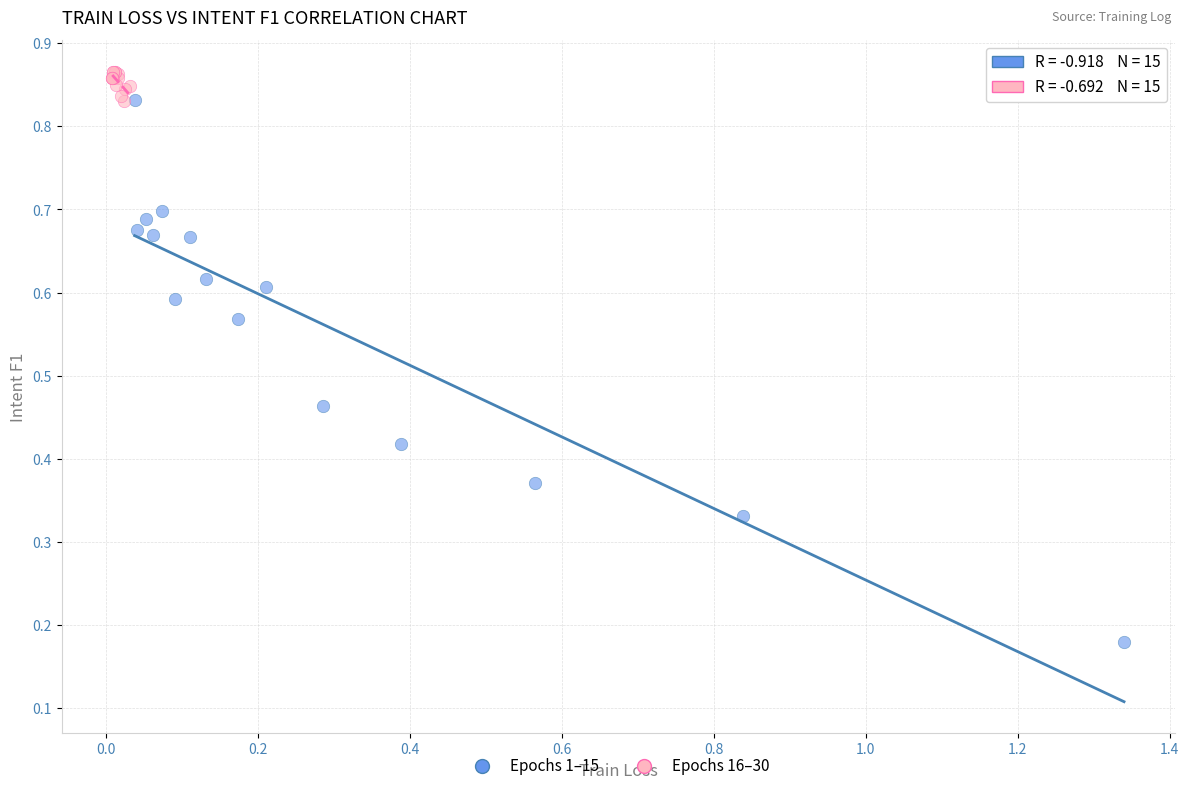

Which series contains the lowest Y value?

Epochs 1–15